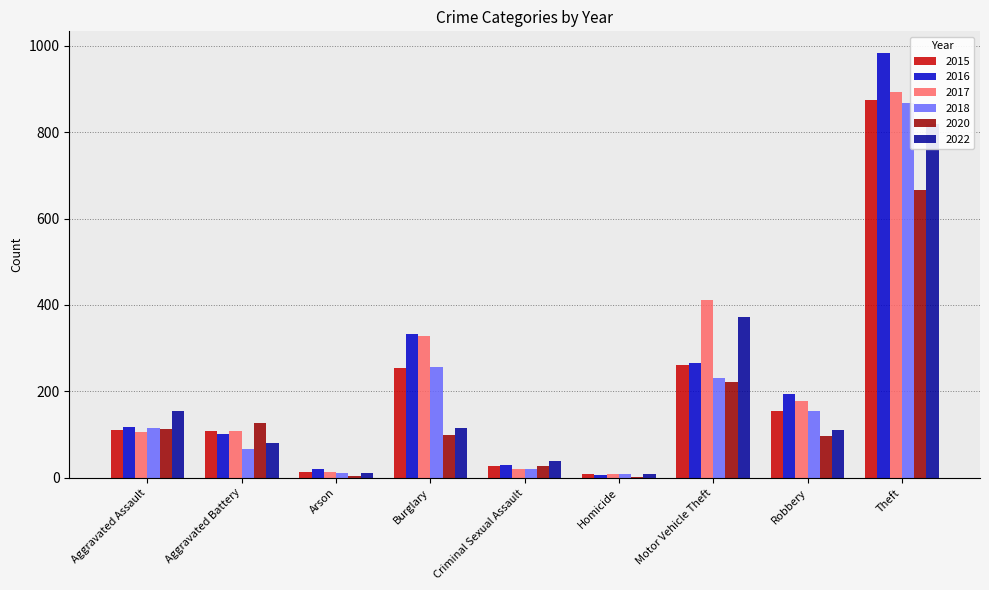

The value of 2017 at Aggravated Battery is 108. True or false?

True